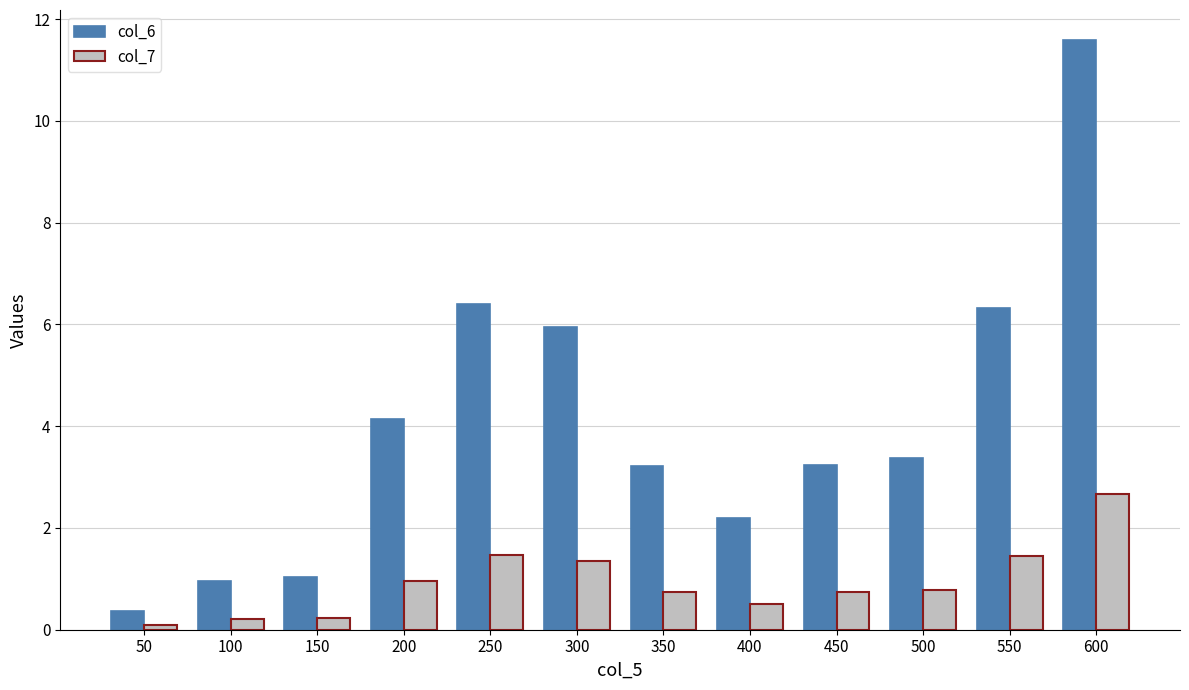

What is the greatest value displayed?

11.6